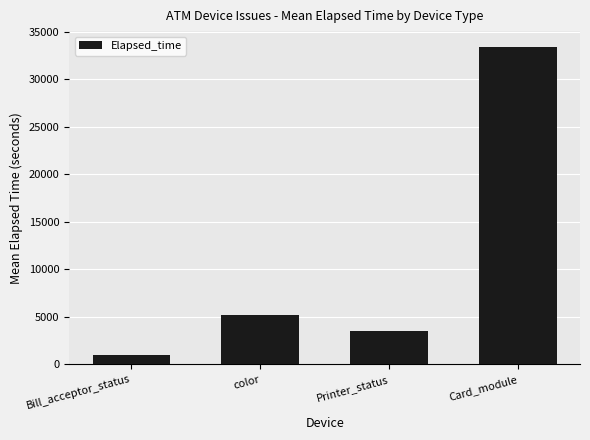

What is the change in value from Bill_acceptor_status to Printer_status?

+2539.7